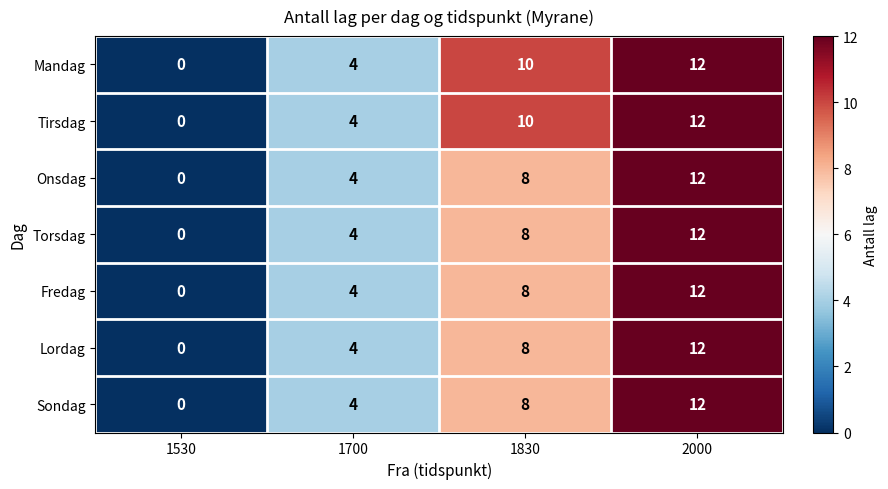

Reading left to right, extract all data points from this chart.

Mandag: 1530=0	1700=4	1830=10	2000=12
Tirsdag: 1530=0	1700=4	1830=10	2000=12
Onsdag: 1530=0	1700=4	1830=8	2000=12
Torsdag: 1530=0	1700=4	1830=8	2000=12
Fredag: 1530=0	1700=4	1830=8	2000=12
Lordag: 1530=0	1700=4	1830=8	2000=12
Sondag: 1530=0	1700=4	1830=8	2000=12